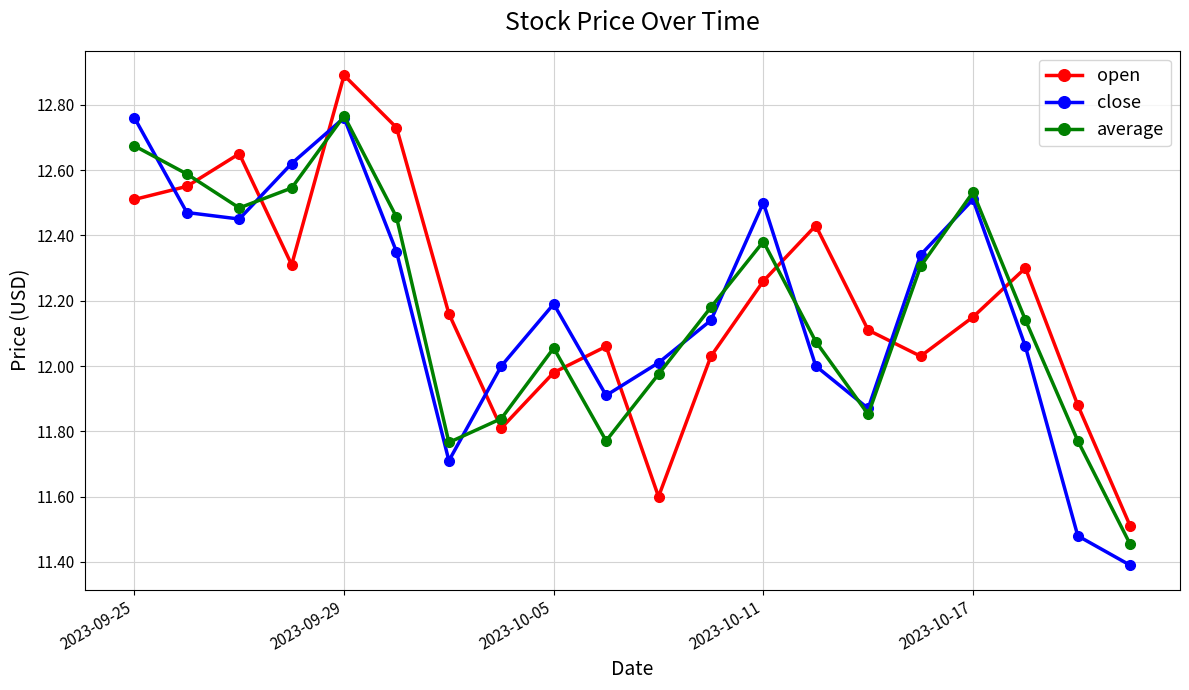

Count the number of data series in this chart.

3